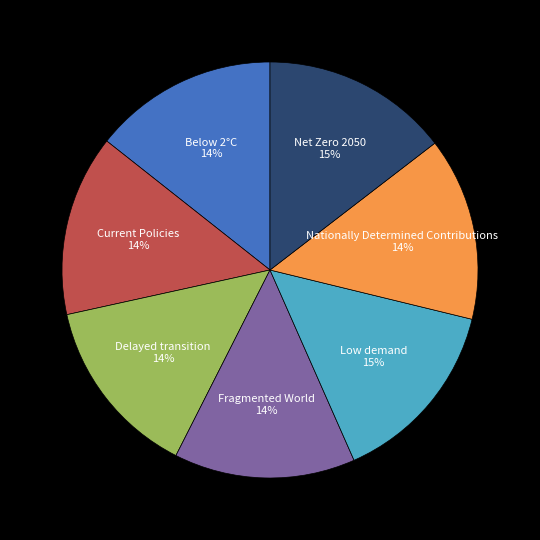

Is the sum of Net Zero 2050 and Delayed transition greater than half?

No